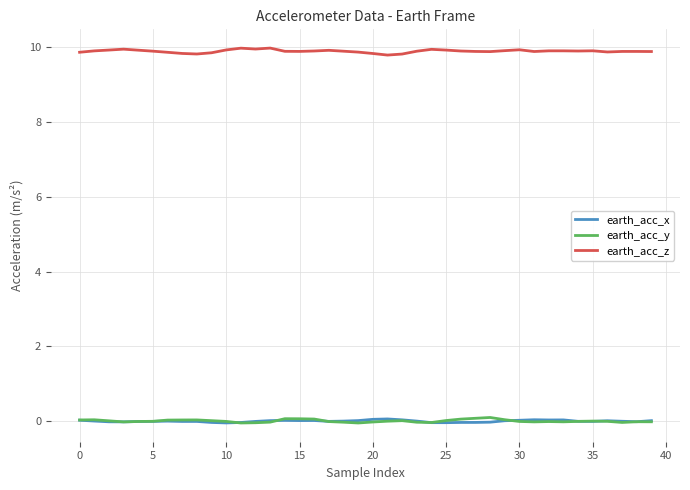

True or false: earth_acc_z and earth_acc_y intersect in this chart.

False